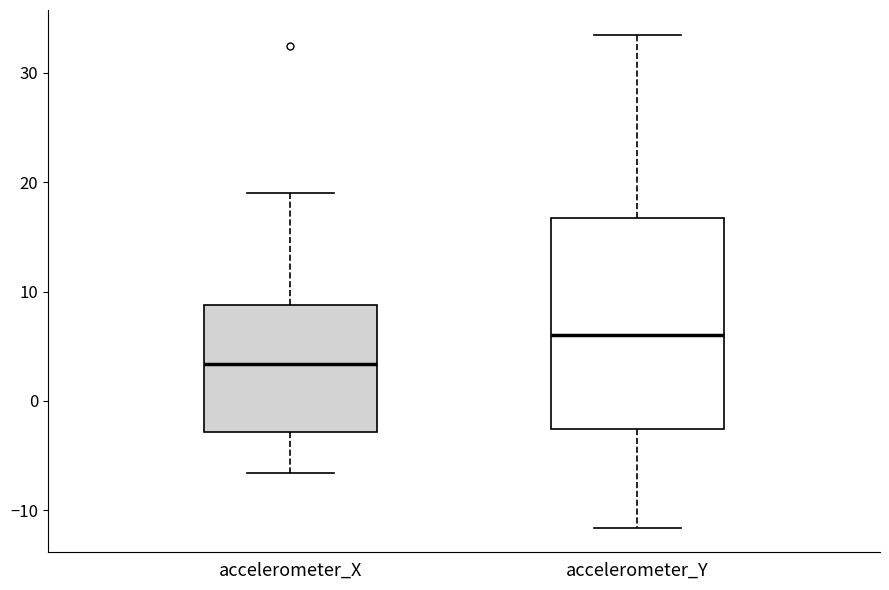

Which box's median line is the highest?

accelerometer_Y